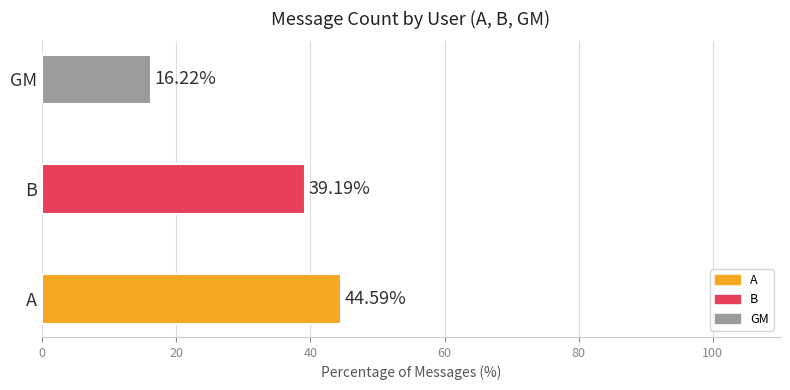

Which label corresponds to the smallest value in the chart?

GM